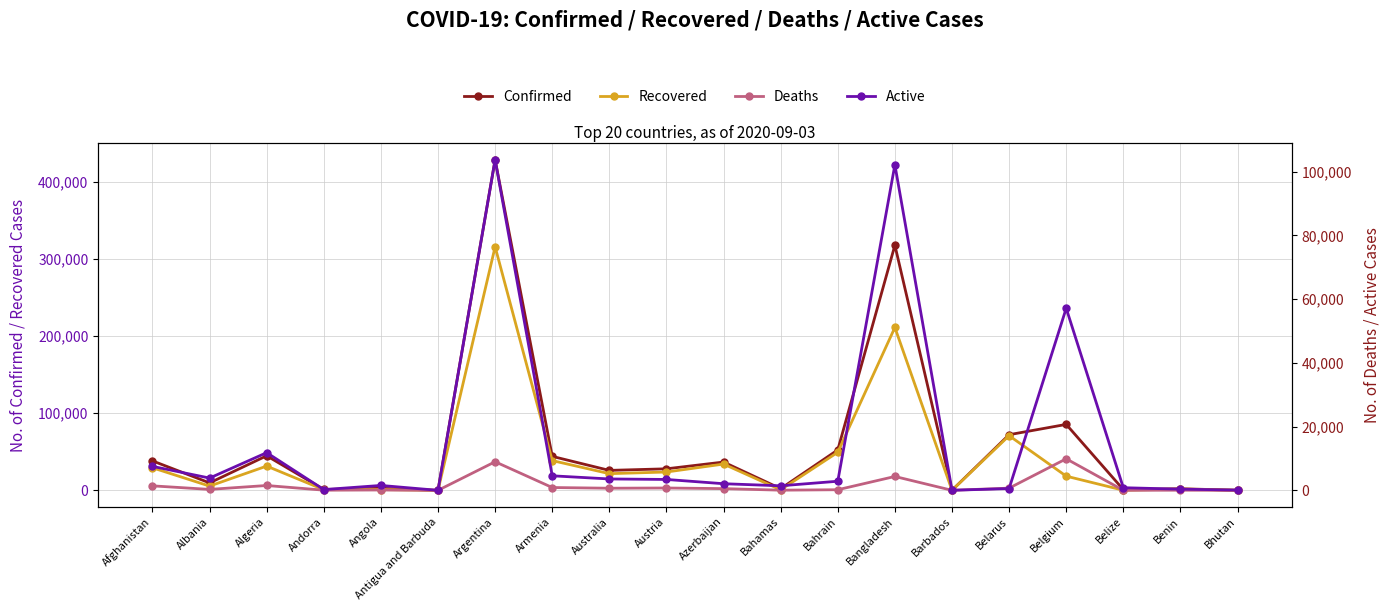

At which label is Recovered closest to 157810?

Bangladesh